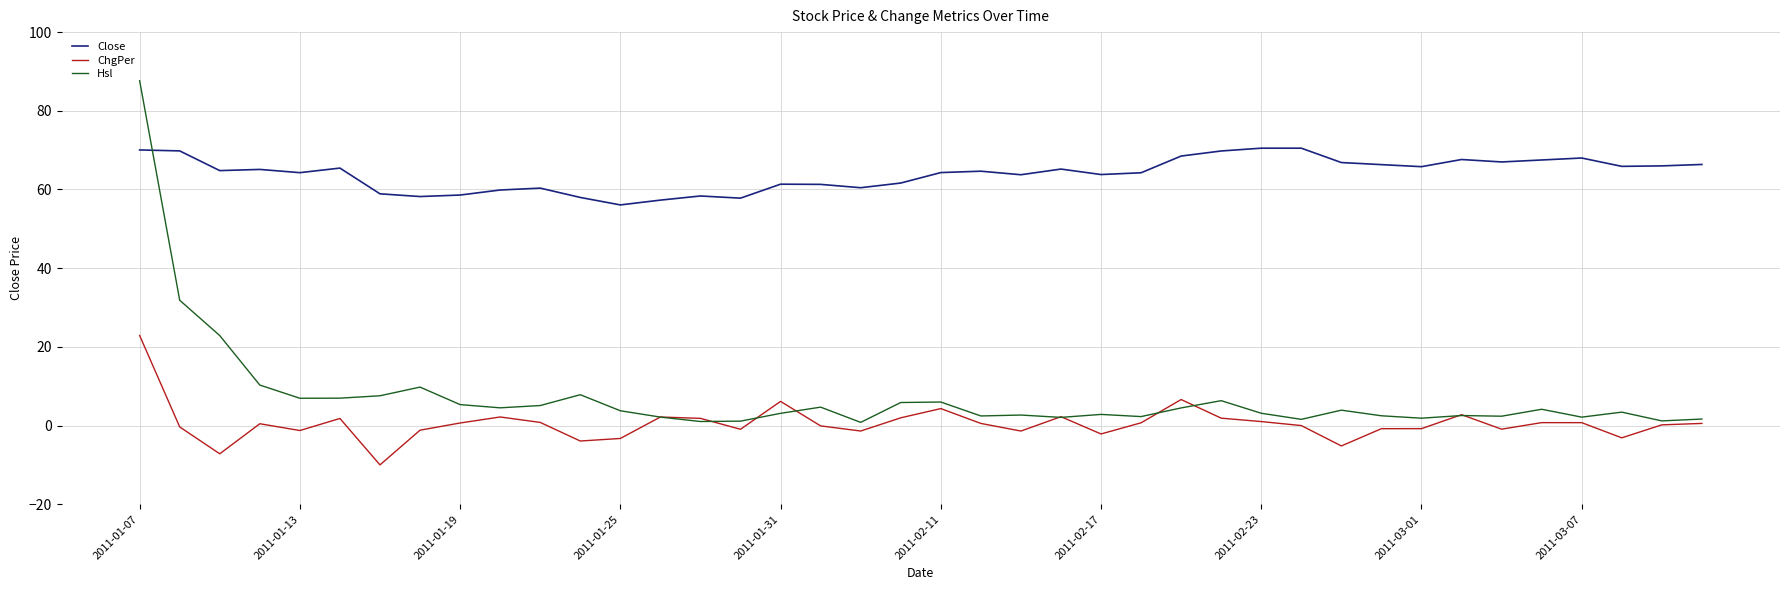

True or false: ChgPer and Close intersect in this chart.

False